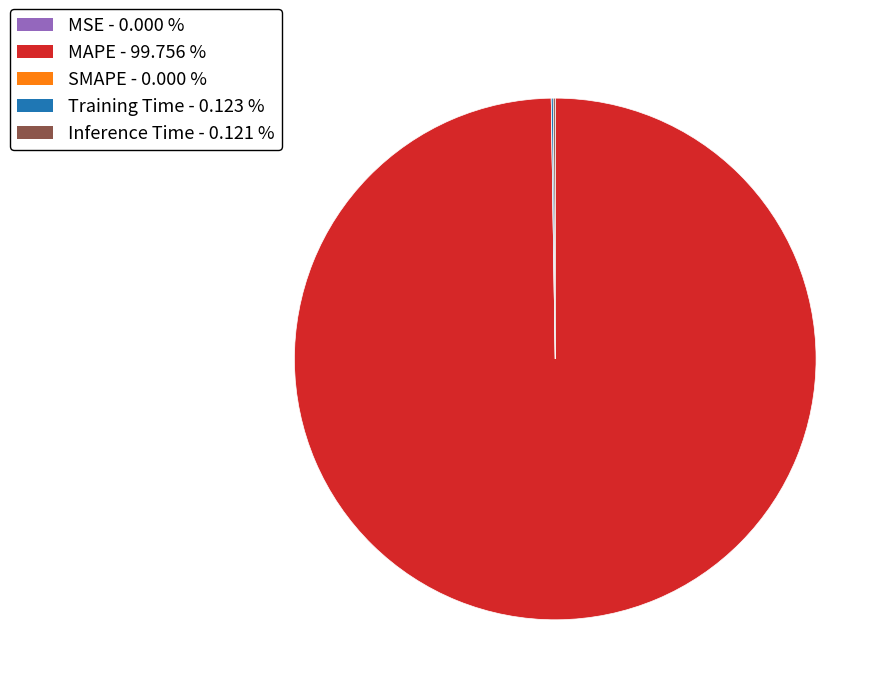

Is there any slice that represents more than half of the pie?

Yes